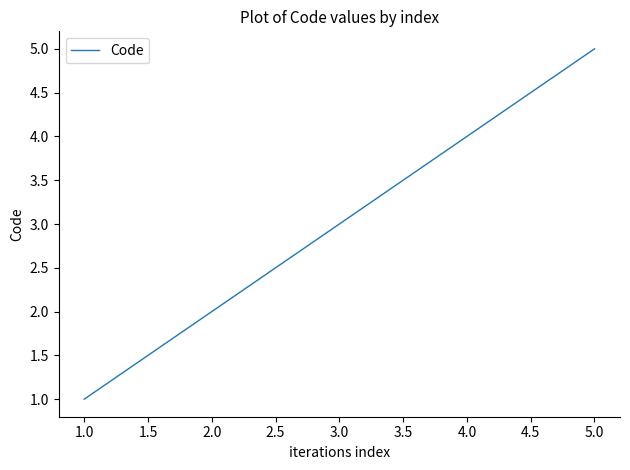

At which category does the chart reach its peak across all series?

5.0